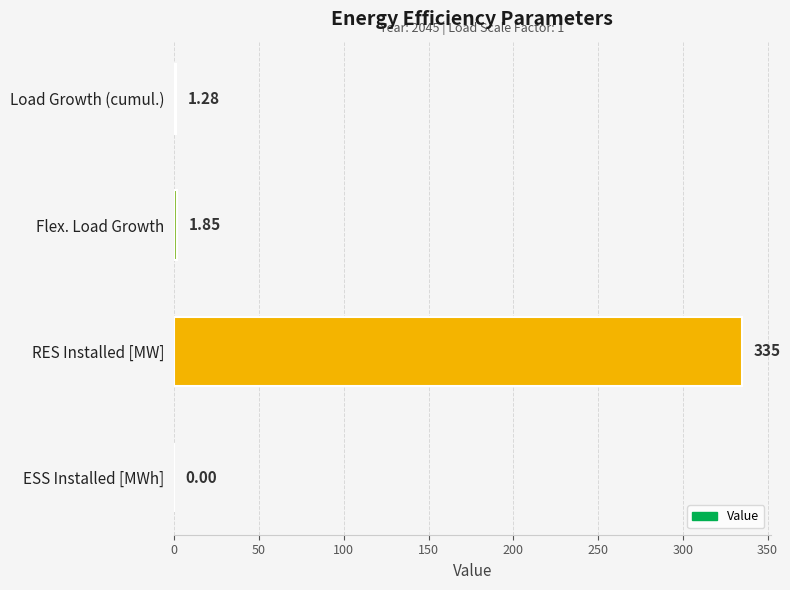

Approximately how many times larger is the value at Flex. Load Growth compared to Load Growth (cumul.)?

1.4